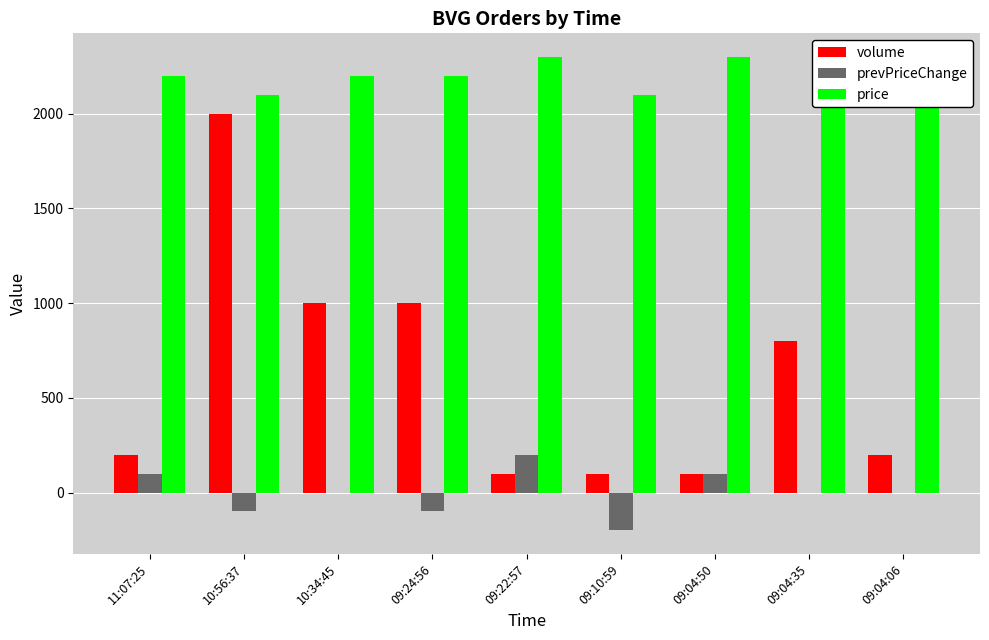

Reading left to right, transcribe all the data shown in this chart.

volume: 200	2000	1000	1000	100	100	100	800	200
prevPriceChange: 100	-100	0	-100	200	-200	100	0	0
price: 2200	2100	2200	2200	2300	2100	2300	2200	2200